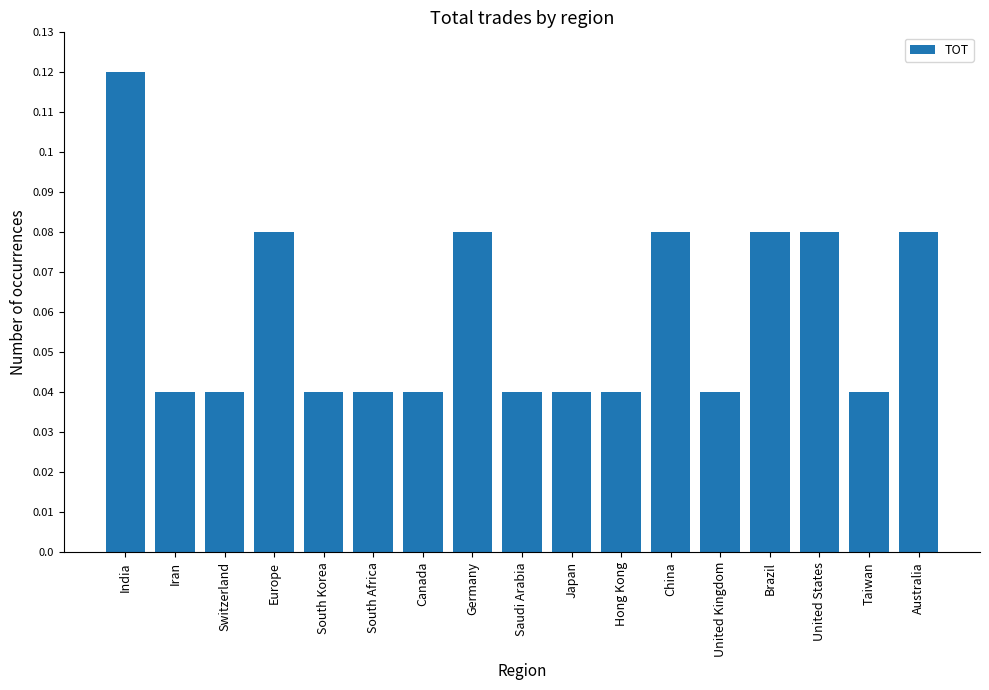

Count the values in the range 0 to 1.

17